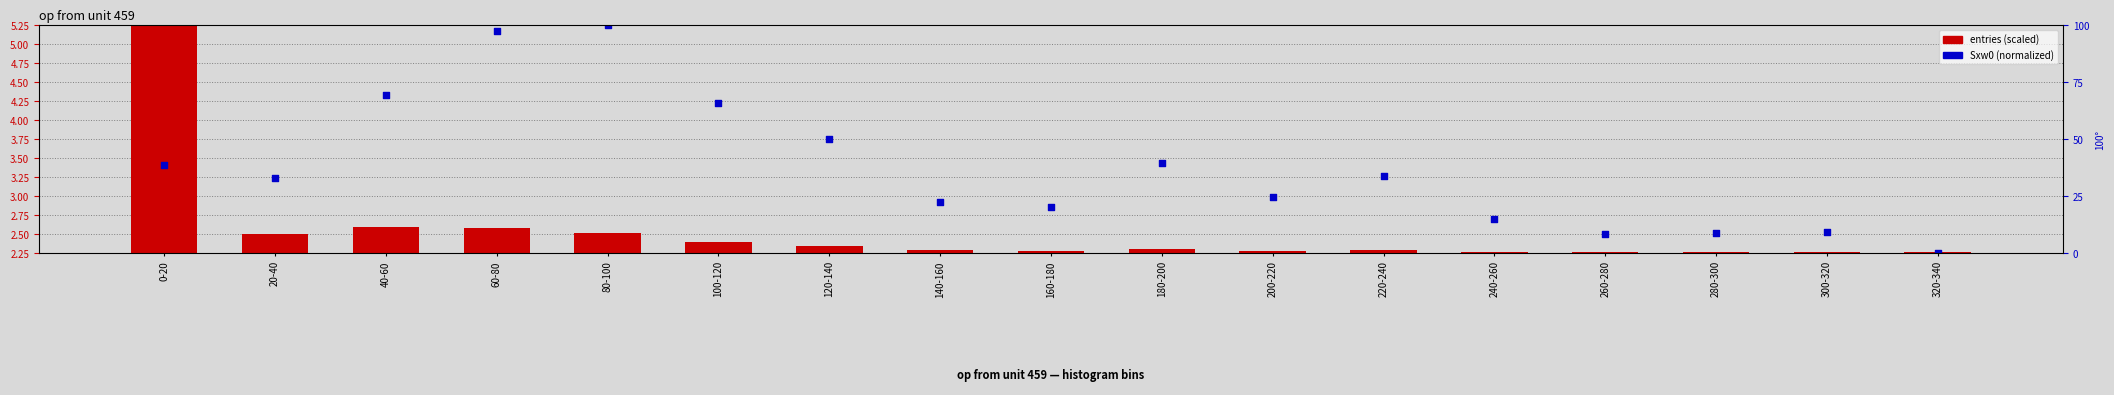

Which series reaches the minimum Y coordinate?

Sxw0 (normalized)